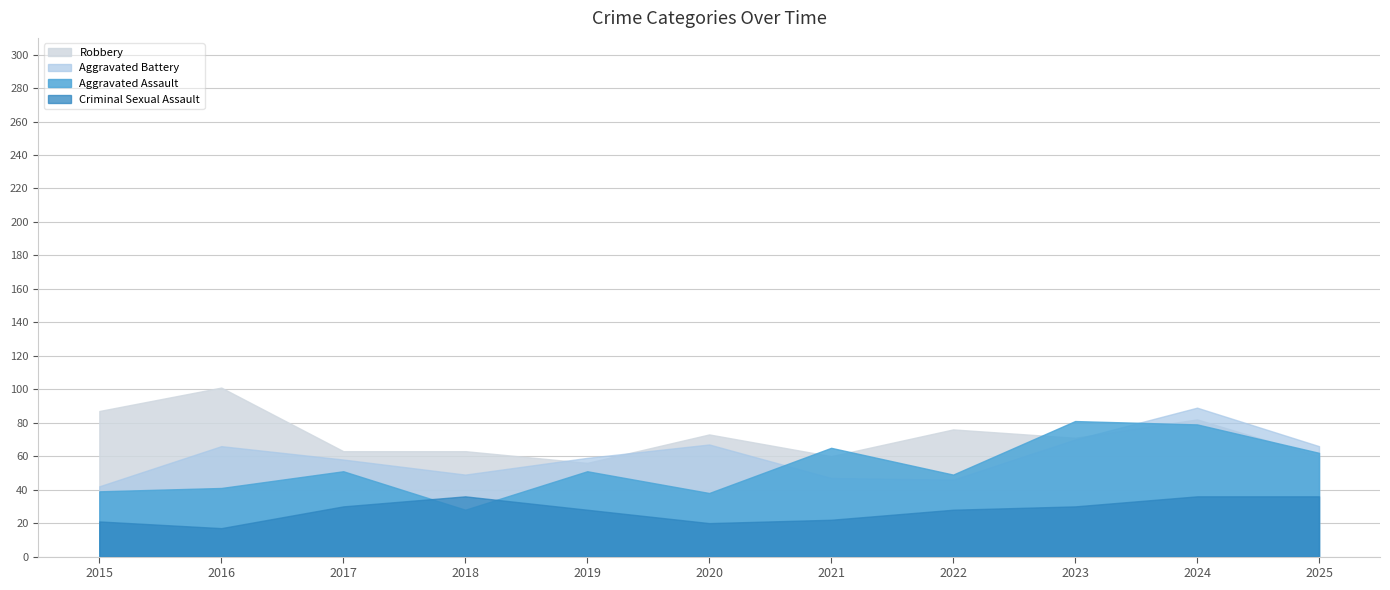

The Aggravated Assault series shows 96 at 2025. True or false?

False